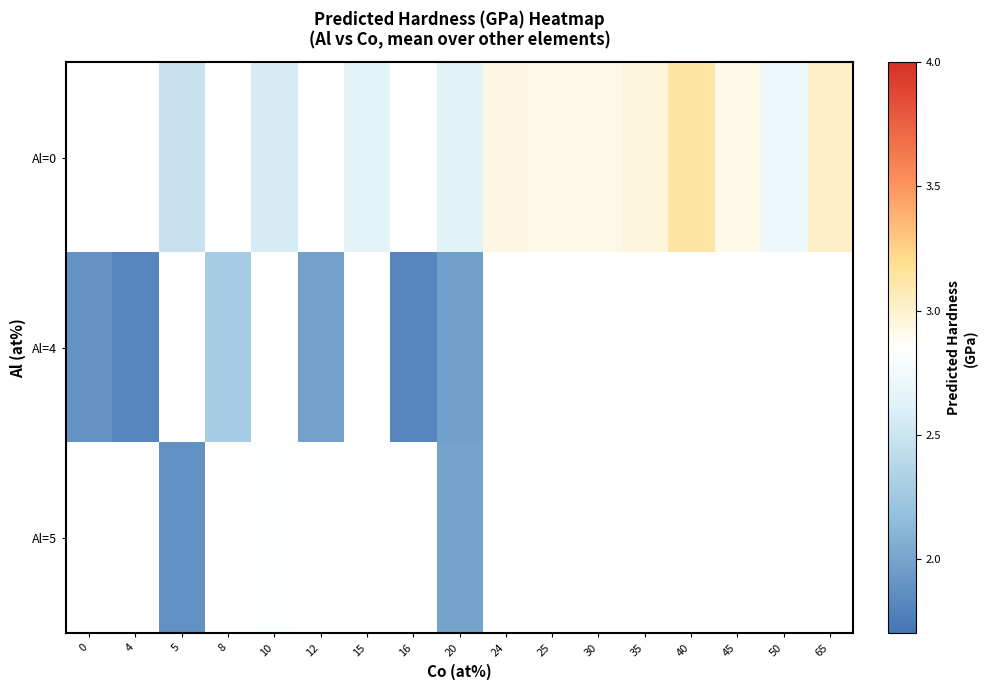

How many distinct data groups are displayed?

3